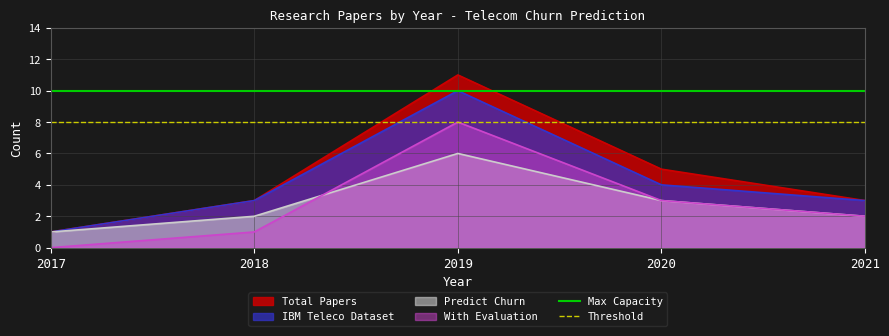

The IBM Teleco Dataset series shows 2 at 2017. True or false?

False